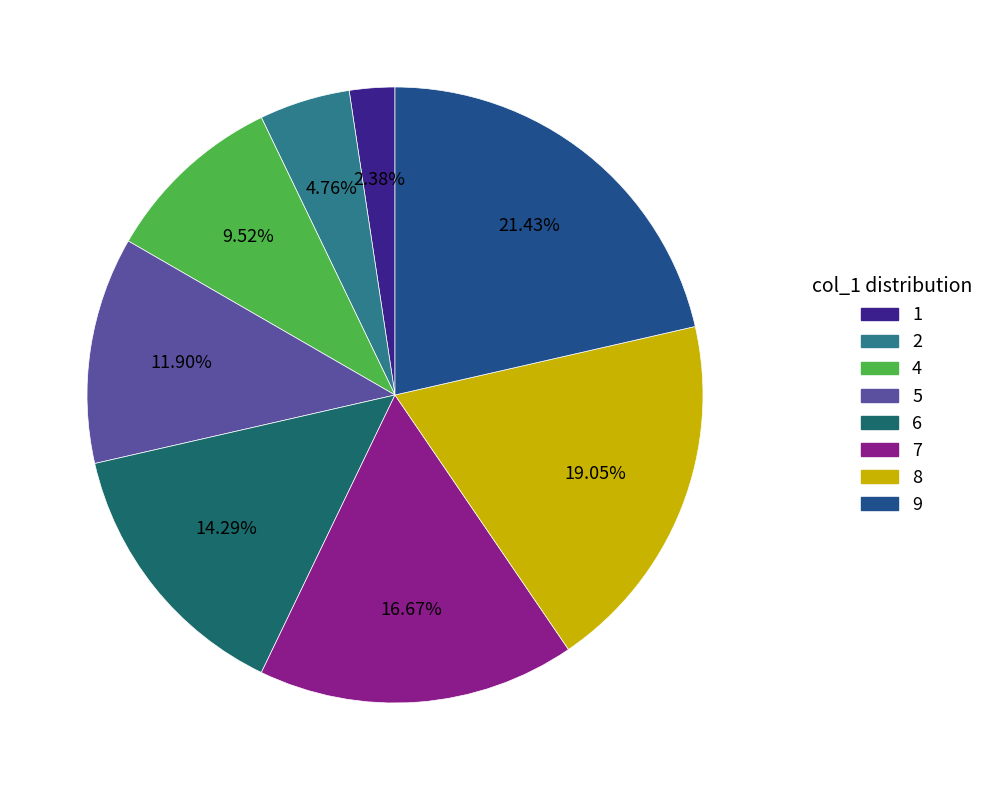

To the nearest percent, what is the difference between the largest and smallest slice percentages?

19%